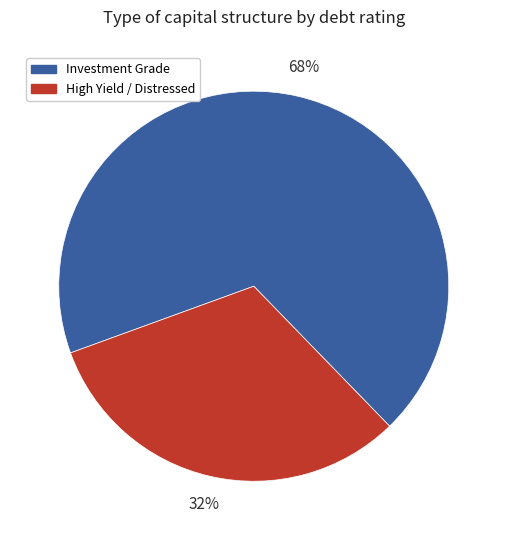

How many slices are in this pie chart?

2